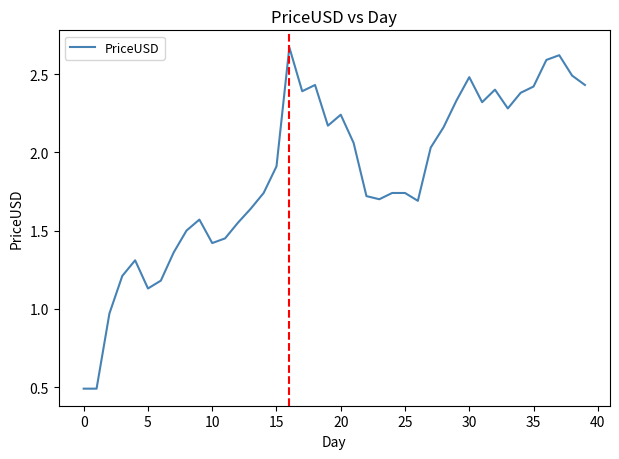

What is the minimum value shown in the chart?

0.5